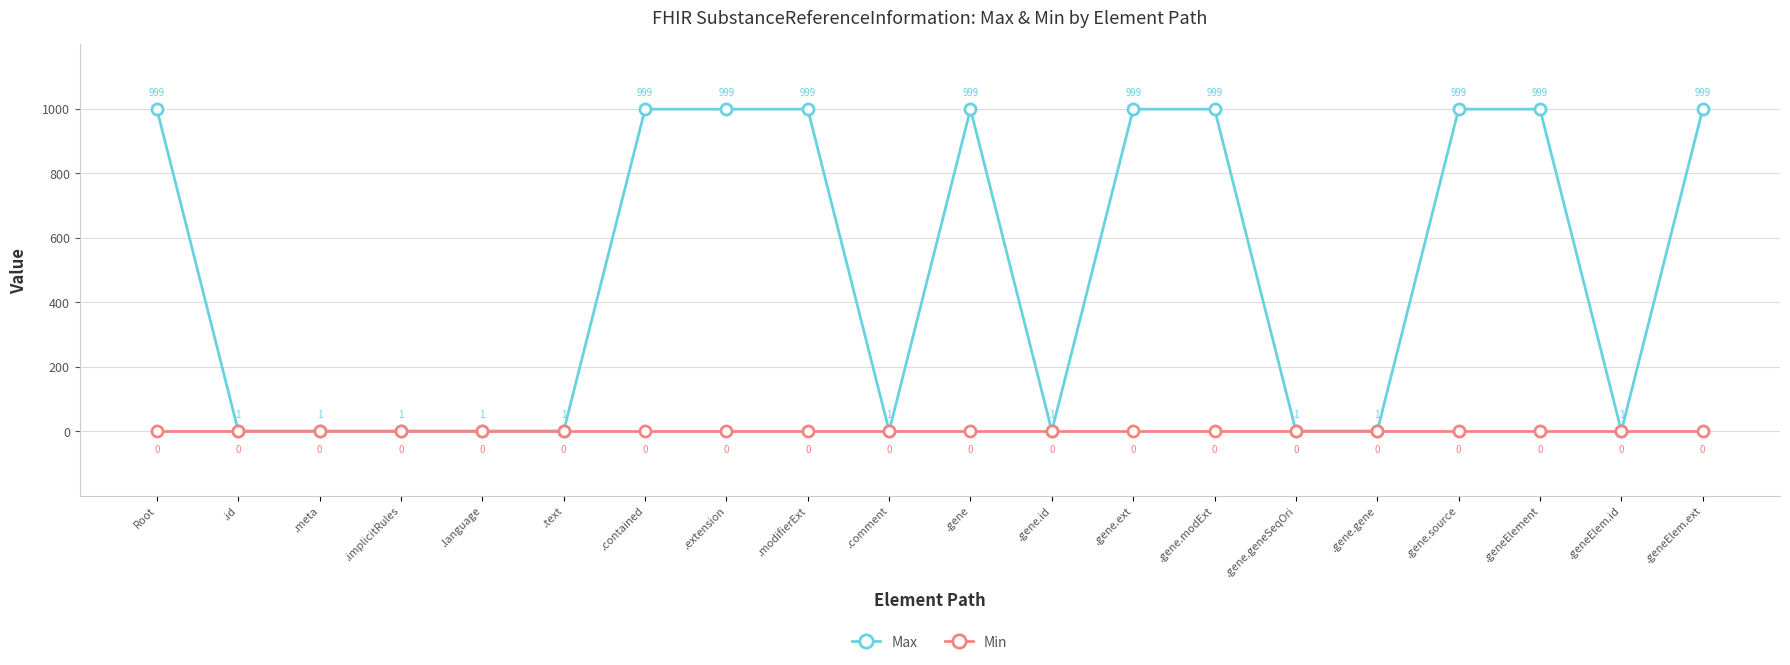

Reading right to left, what are all the values shown in this chart?

Max: 999	1	999	999	1	1	999	999	1	999	1	999	999	999	1	1	1	1	1	999
Min: 0	0	0	0	0	0	0	0	0	0	0	0	0	0	0	0	0	0	0	0